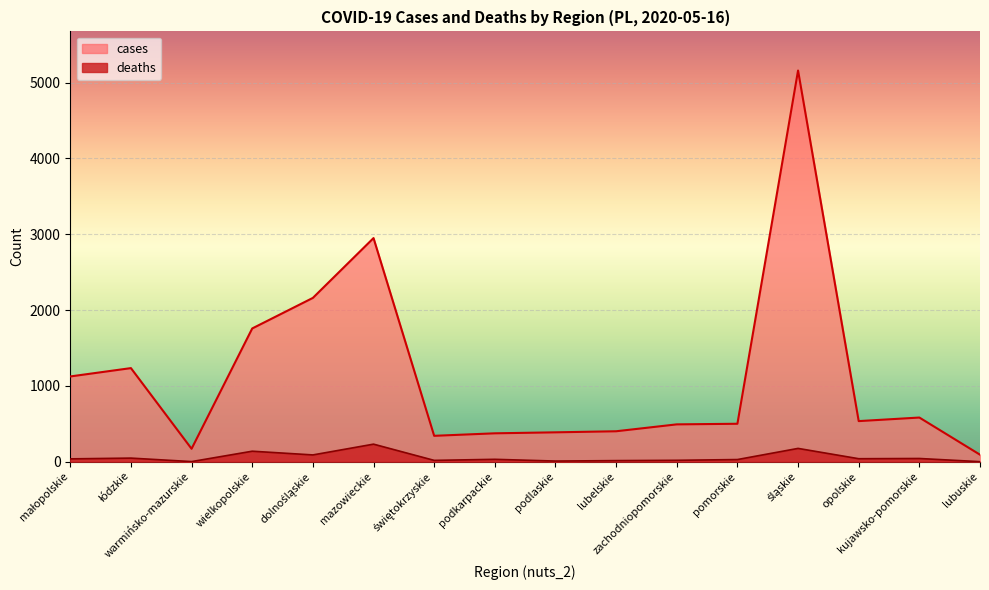

Between świętokrzyskie and zachodniopomorskie, which series saw the biggest shift?

cases